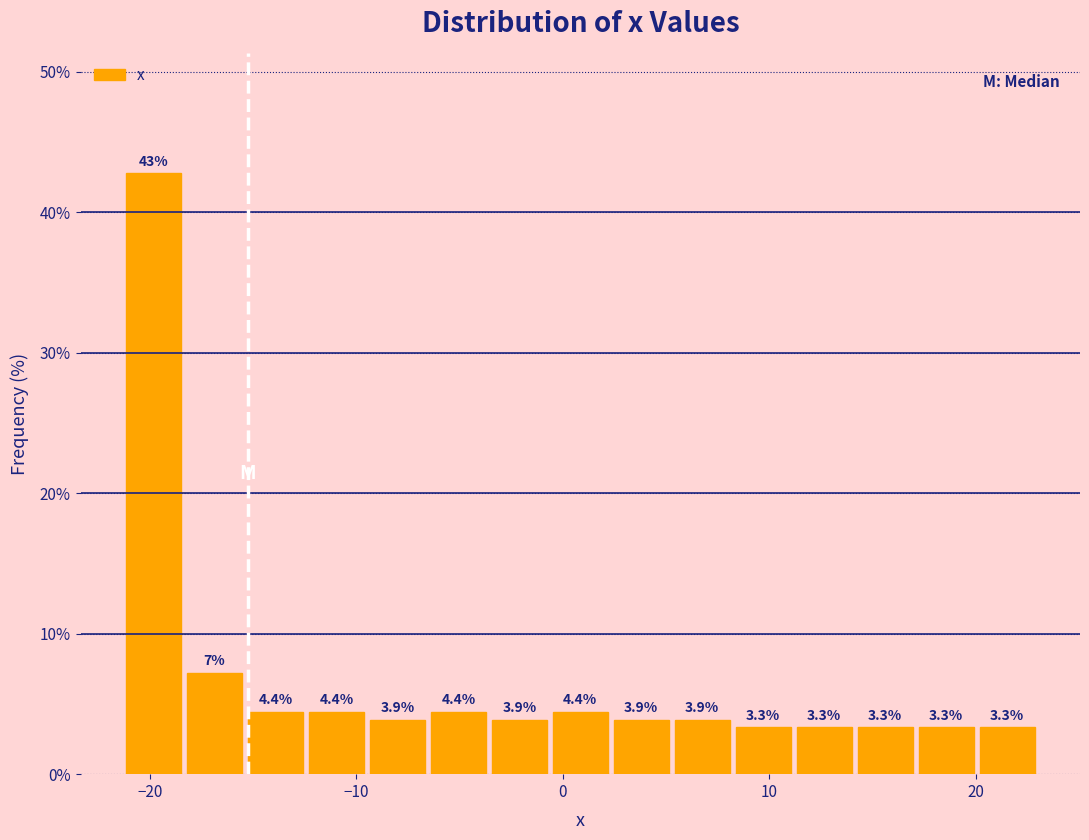

Read against the x-axis, roughly where is the centre of the tallest bar?

-20